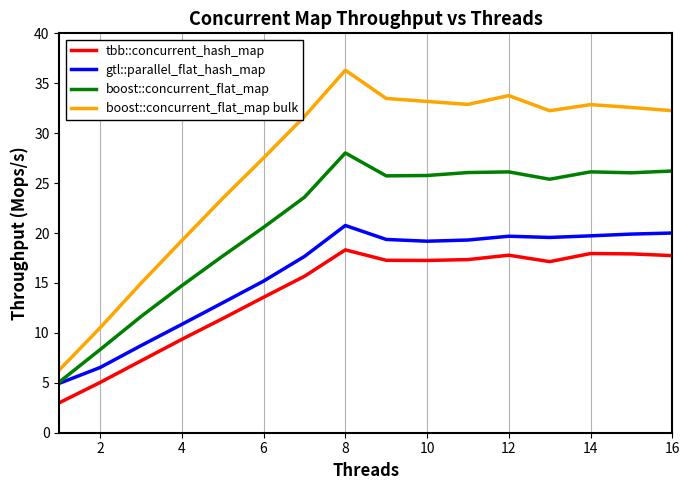

List the series in order of their peak value, highest first.

boost::concurrent_flat_map bulk, boost::concurrent_flat_map, gtl::parallel_flat_hash_map, tbb::concurrent_hash_map